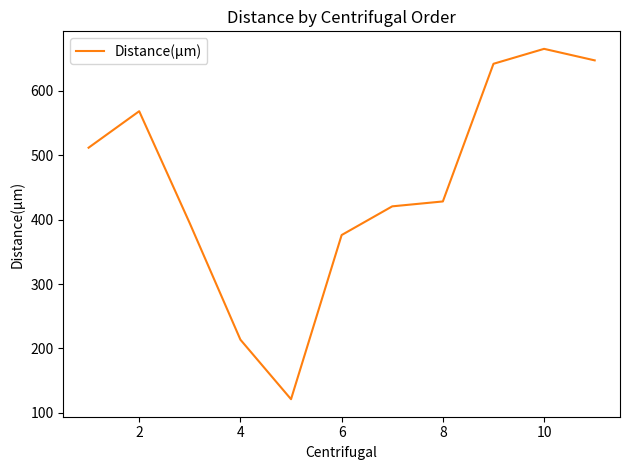

What is the smallest value displayed?

121.2